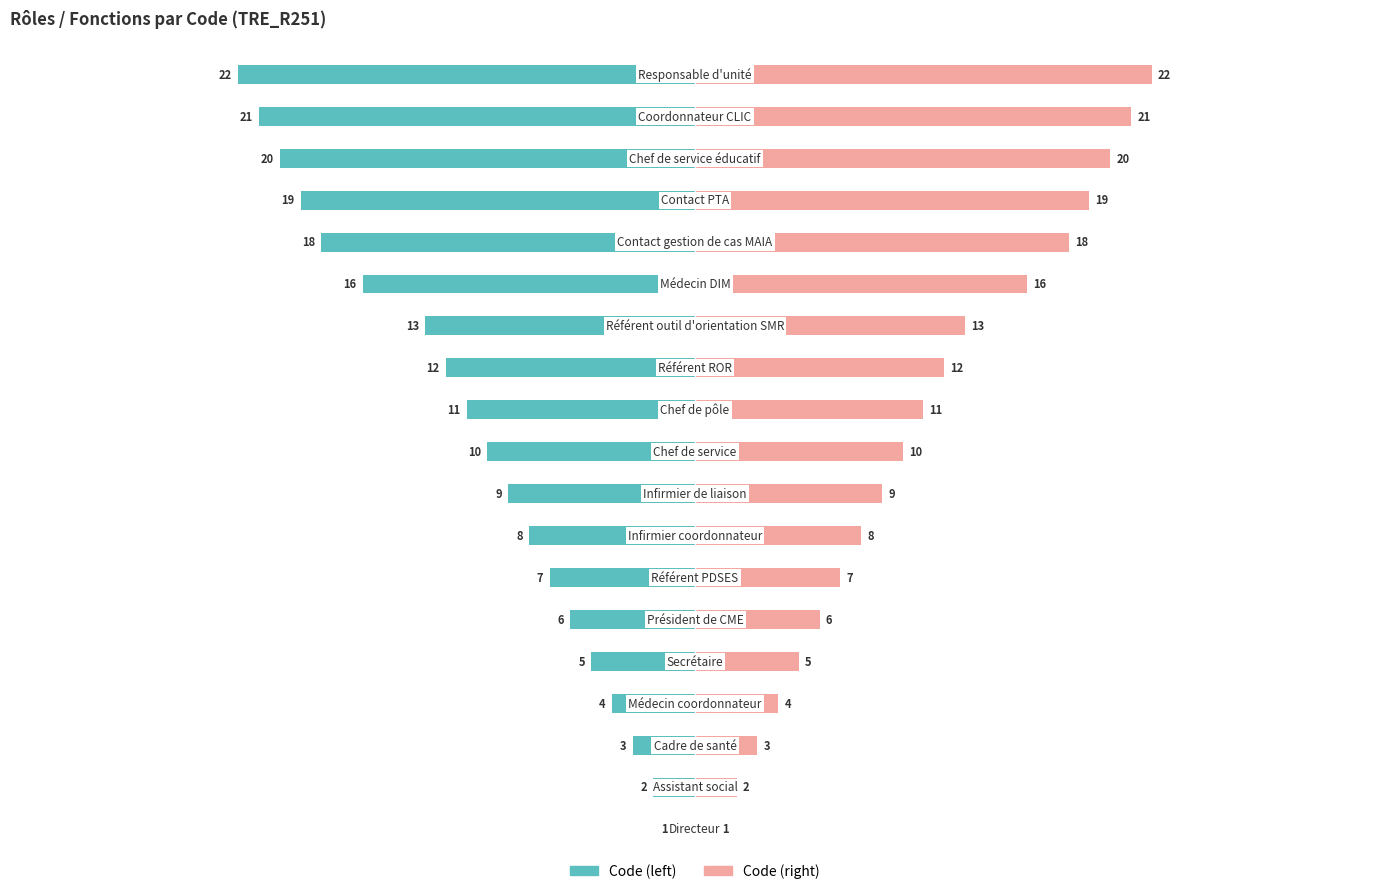

How many bars are there in each group?

2